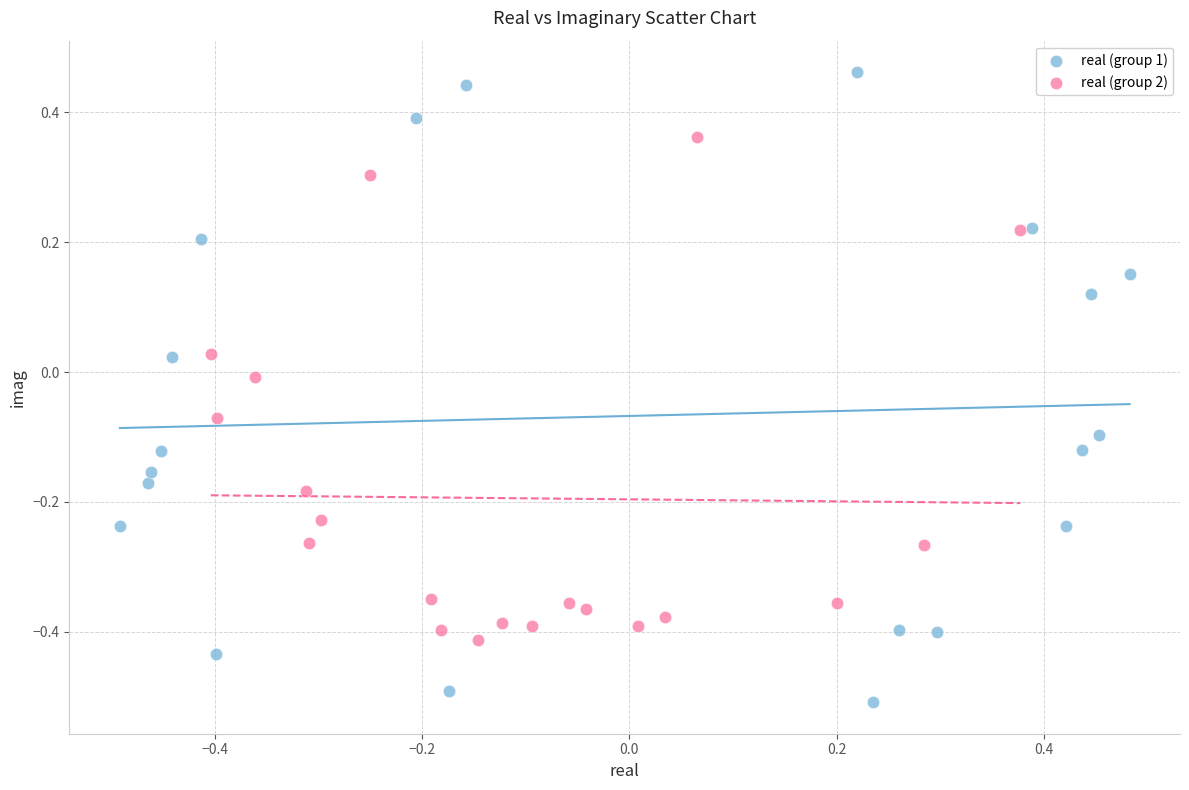

Which series has the widest spread of Y values?

real (group 1)